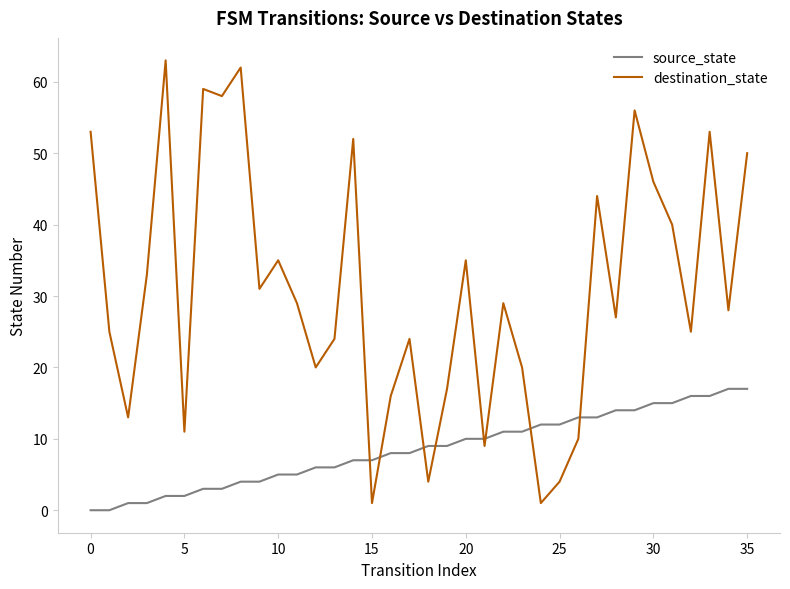

What is the maximum value shown in the chart?

63